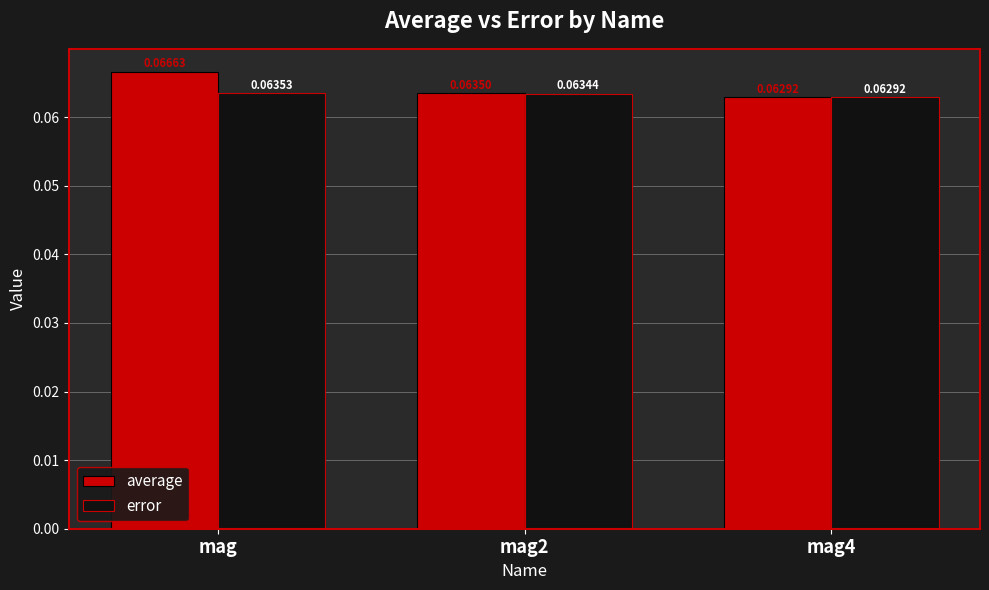

At how many categories does at least one series exceed 0?

3